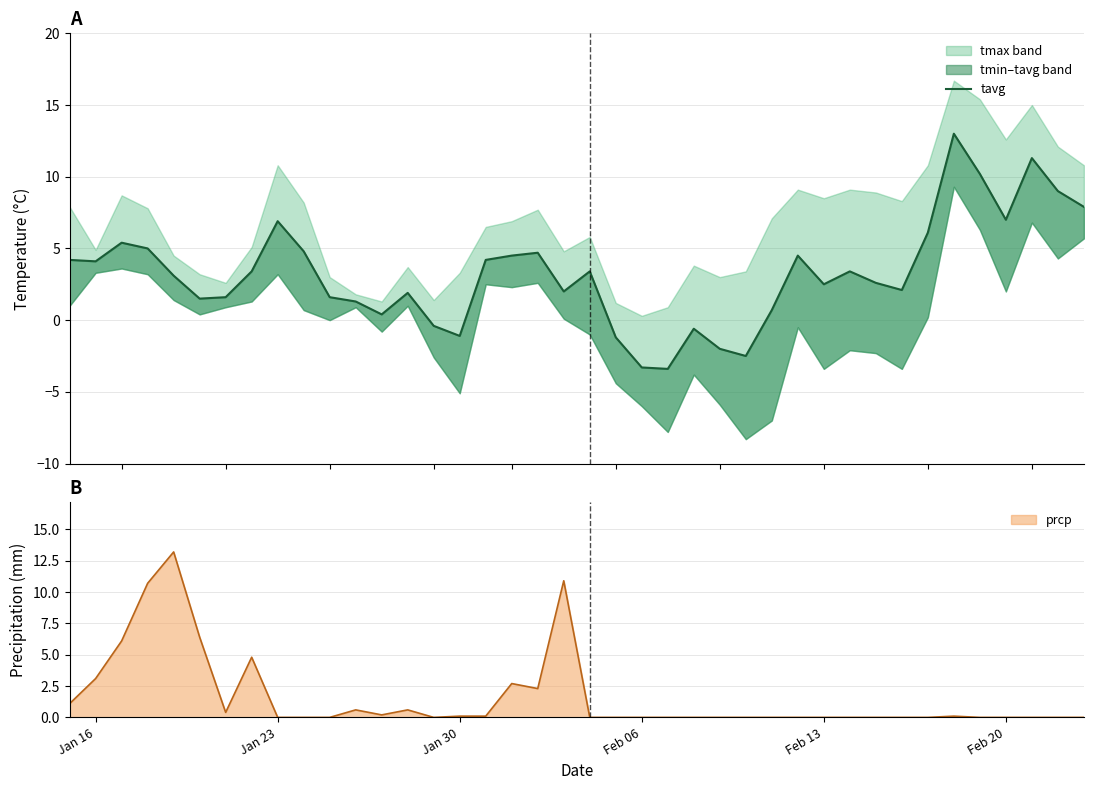

Rank the series by their maximum value, from highest to lowest.

prcp, tavg